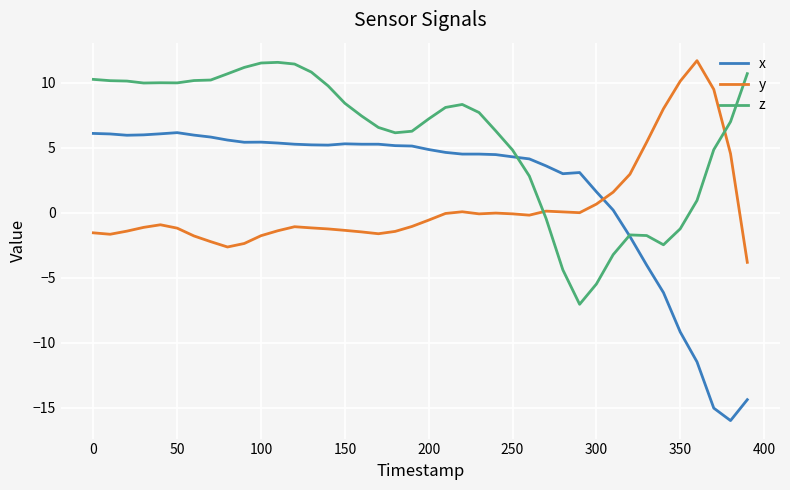

List the series in order of their overall mean, lowest first.

y, x, z